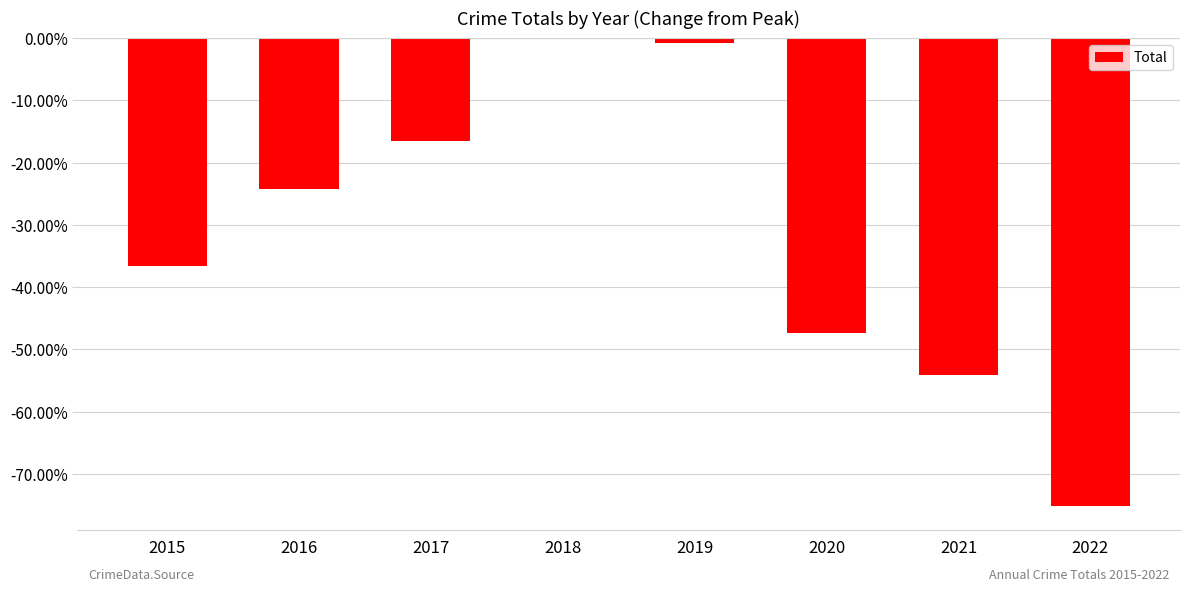

What is the change in value from 2017 to 2018?

+16.5